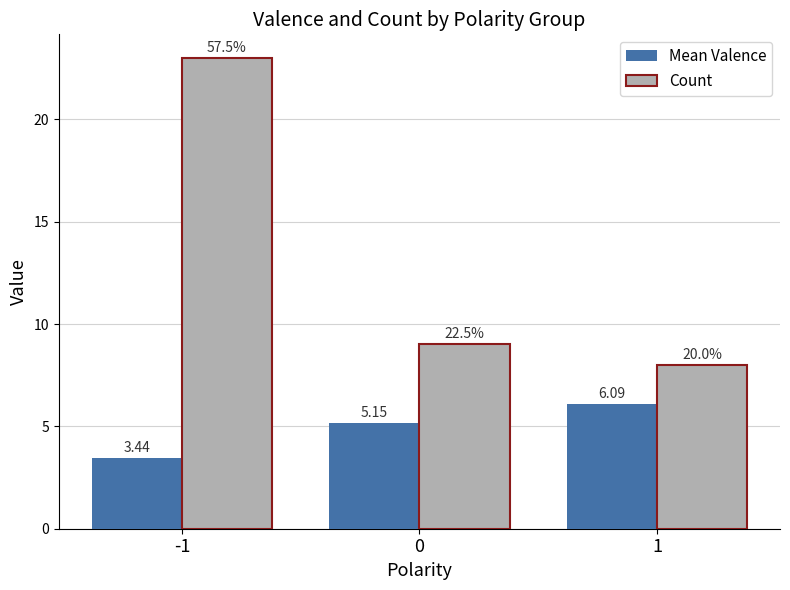

At which category is the sum across all series the highest?

-1